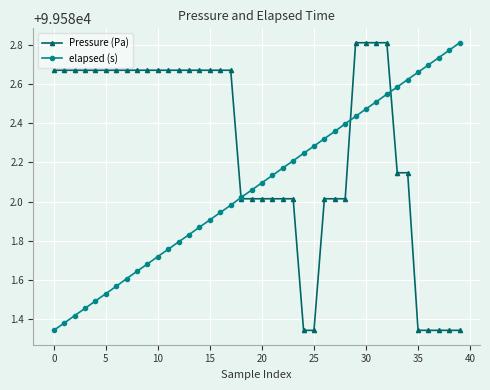

Rank the series by their average value, from lowest to highest.

elapsed (s), Pressure (Pa)